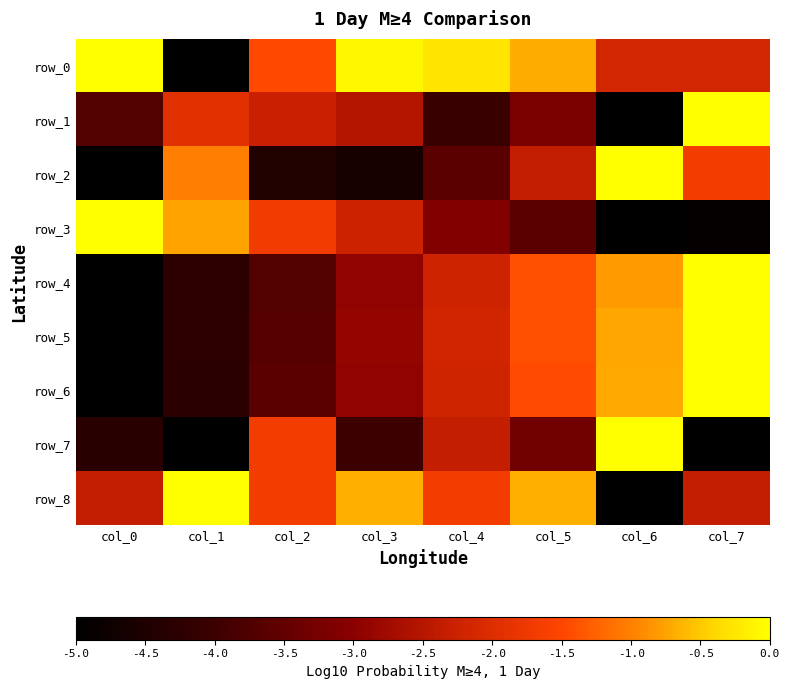

What is the difference between the highest and lowest values at col_4?

3.8